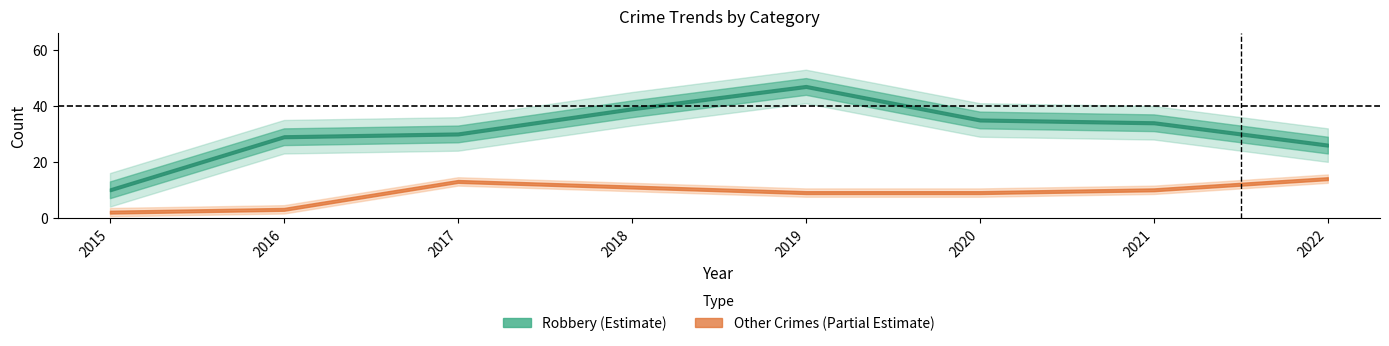

Read the Total value at 2019, to the nearest 5.

55